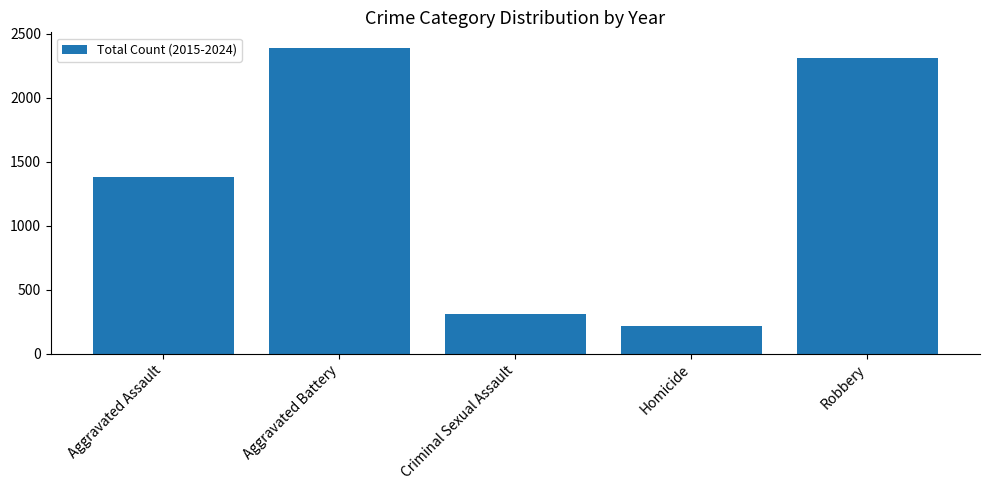

What is the label of the 2nd bar from the right?

Homicide